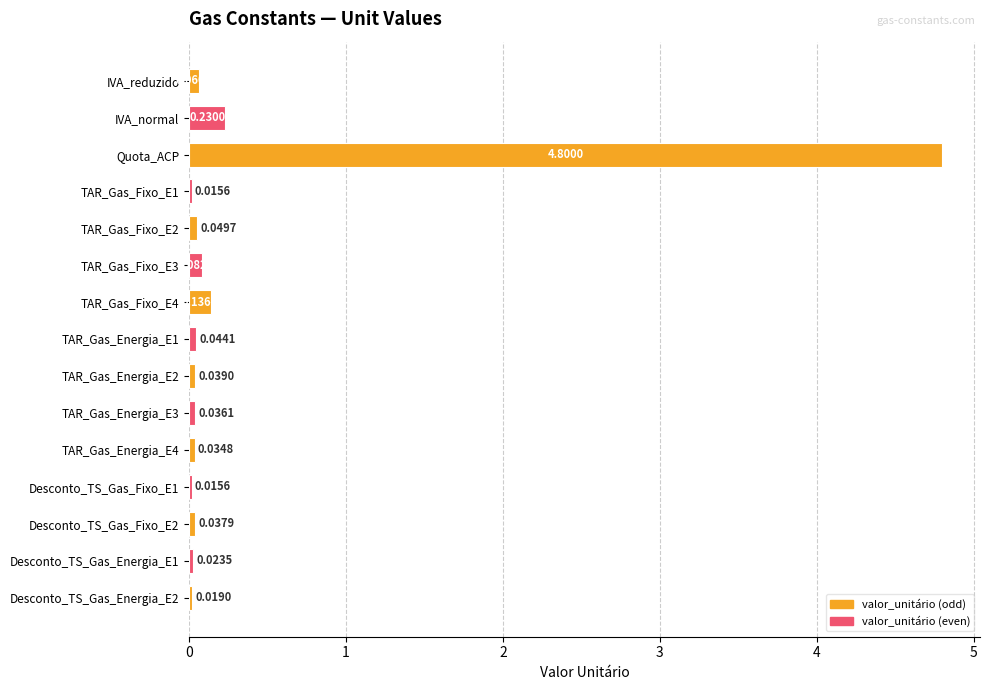

Between TAR_Gas_Energia_E2 and Desconto_TS_Gas_Fixo_E2, which is larger?

TAR_Gas_Energia_E2